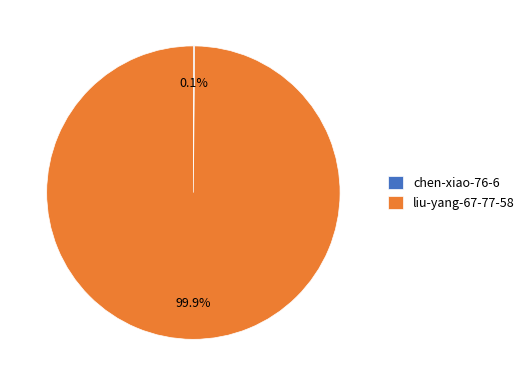

Which slice is the largest?

liu-yang-67-77-58